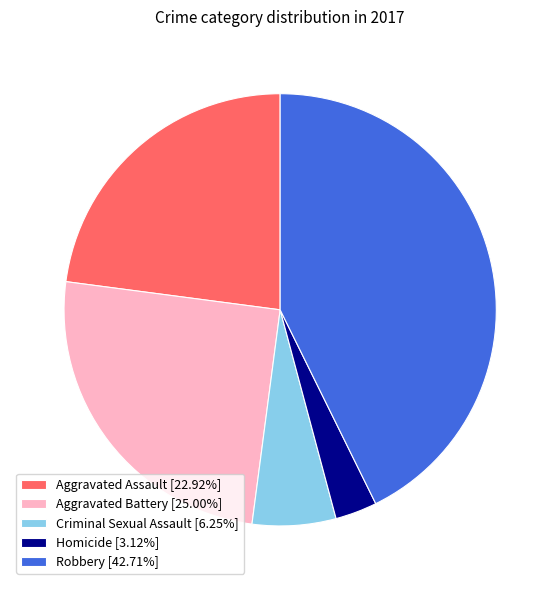

Is Aggravated Battery the majority of the pie?

No